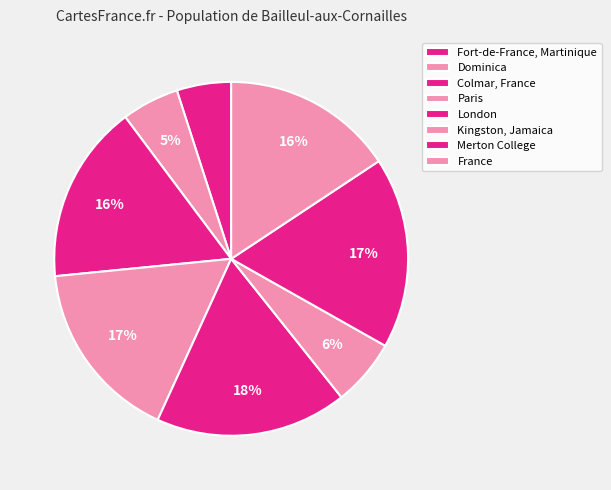

To the nearest percent, what is the difference between the Kingston, Jamaica and London slice percentages?

11%